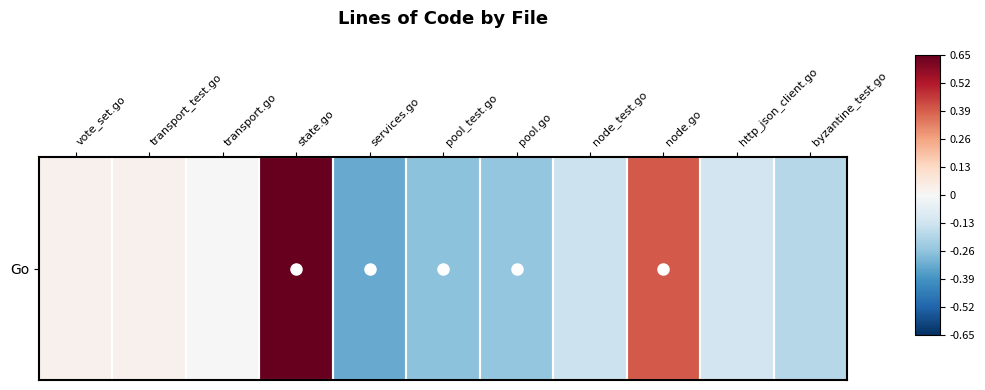

Which has a higher value, node_test.go or byzantine_test.go?

node_test.go